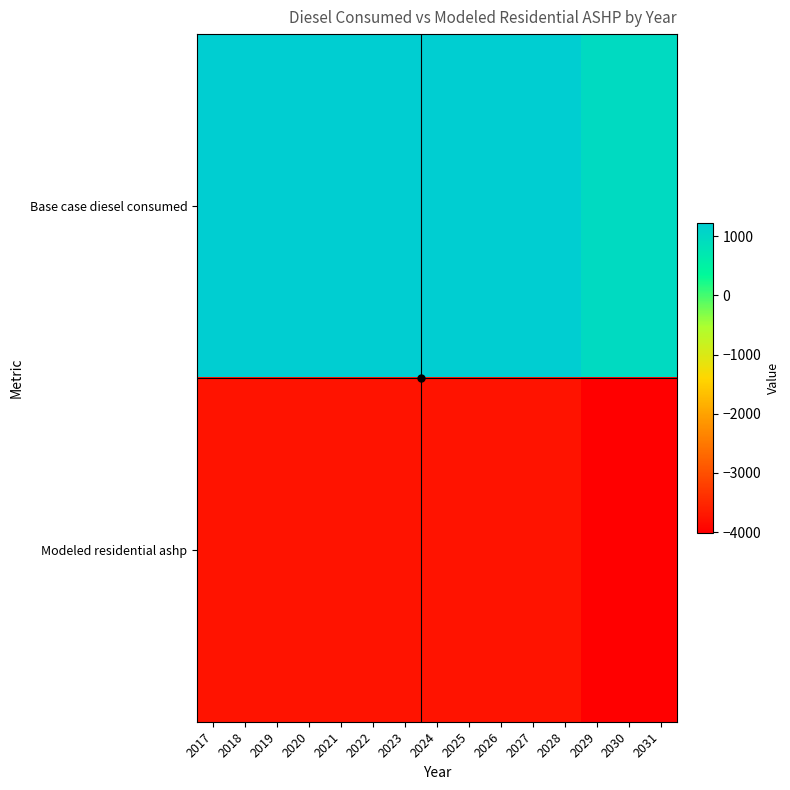

What is the greatest value displayed?

1219.9